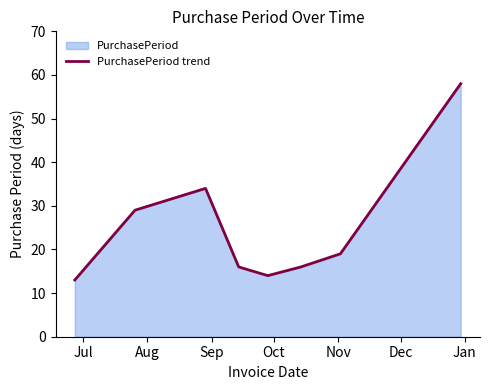

What is the maximum value shown in the chart?

58